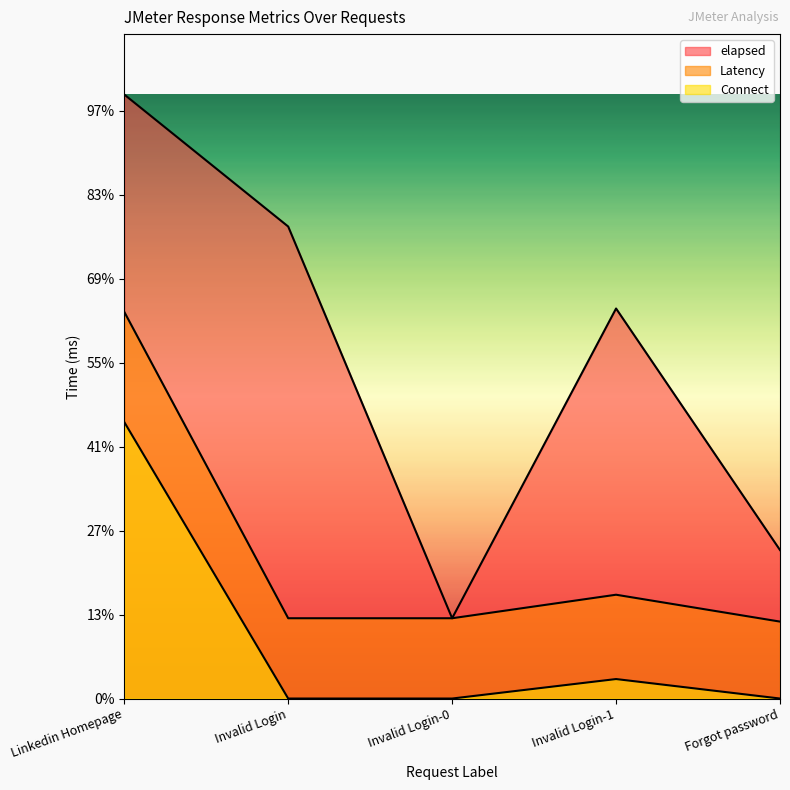

Rank the series by their maximum value, from highest to lowest.

elapsed, Latency, Connect